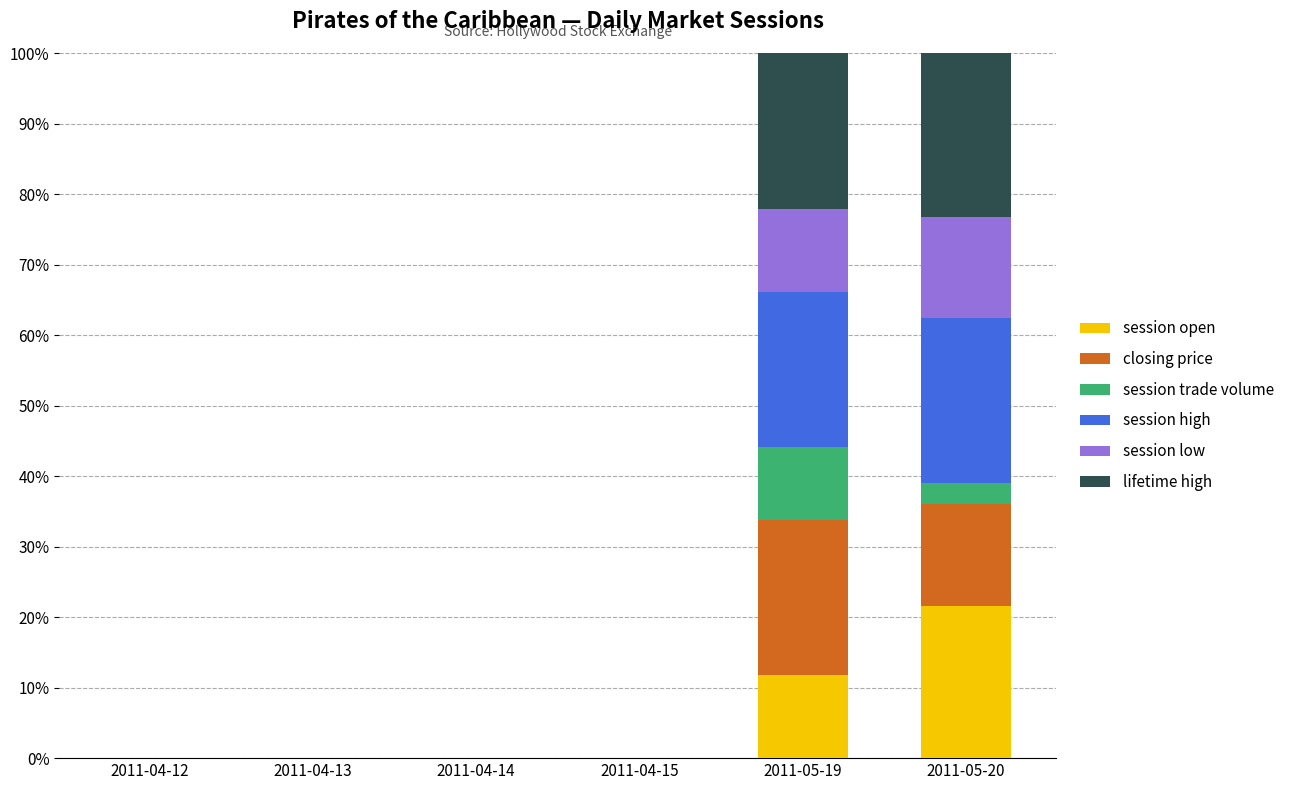

The value of session open at 2011-04-13 is 15.1. True or false?

False